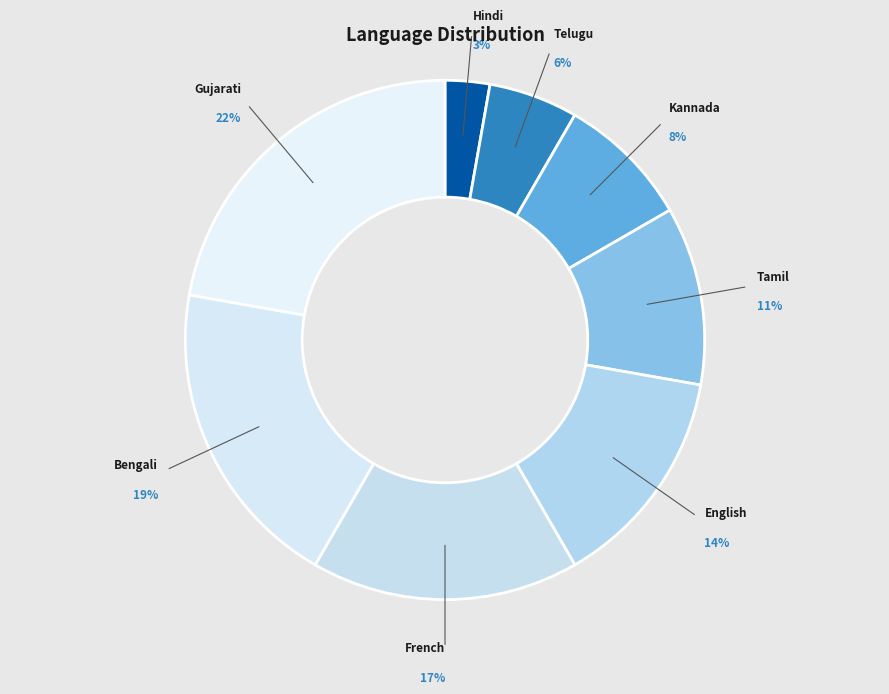

To the nearest percent, what is the combined percentage of Tamil and Hindi?

14%